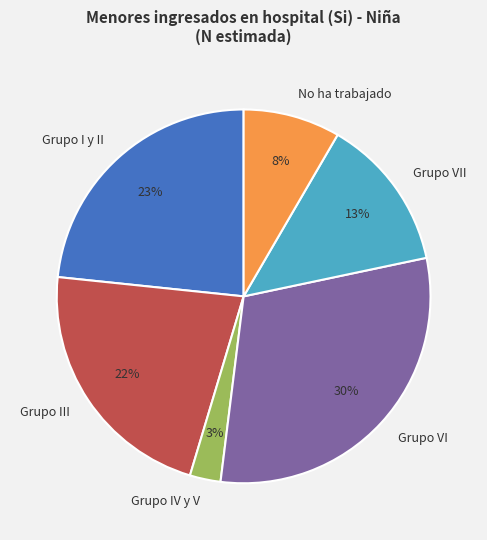

To the nearest percent, what is the difference between the No ha trabajado and Grupo VI slice percentages?

22%